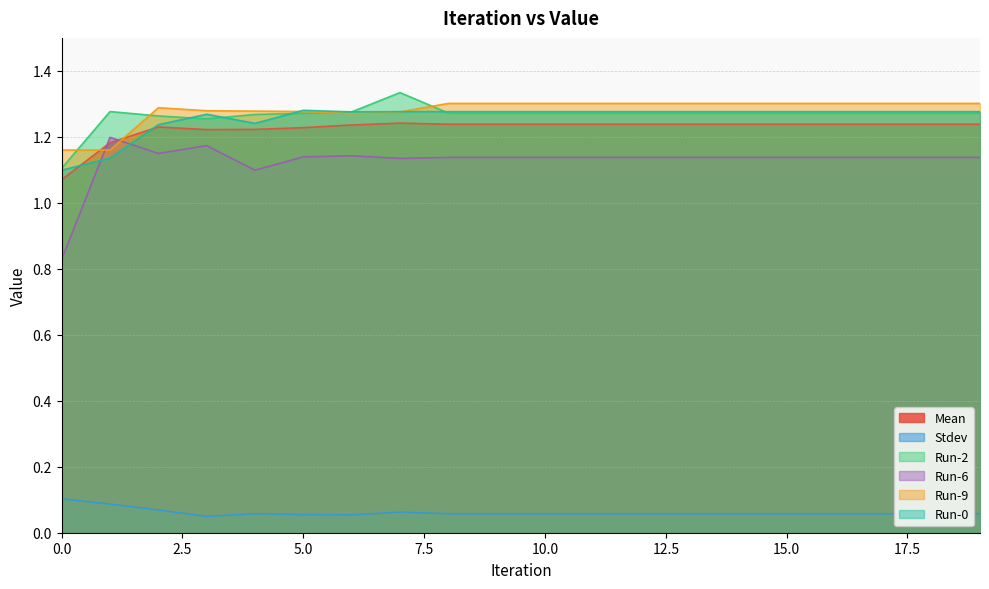

Reading right to left, list all the values displayed in this chart.

Mean: 1.2	1.2	1.2	1.2	1.2	1.2	1.2	1.2	1.2	1.2	1.2	1.2	1.2	1.2	1.2	1.2	1.2	1.2	1.2	1.1
Stdev: 0.1	0.1	0.1	0.1	0.1	0.1	0.1	0.1	0.1	0.1	0.1	0.1	0.1	0.1	0.1	0.1	0.0	0.1	0.1	0.1
Run-2: 1.3	1.3	1.3	1.3	1.3	1.3	1.3	1.3	1.3	1.3	1.3	1.3	1.3	1.3	1.3	1.3	1.3	1.3	1.3	1.1
Run-6: 1.1	1.1	1.1	1.1	1.1	1.1	1.1	1.1	1.1	1.1	1.1	1.1	1.1	1.1	1.1	1.1	1.2	1.1	1.2	0.8
Run-9: 1.3	1.3	1.3	1.3	1.3	1.3	1.3	1.3	1.3	1.3	1.3	1.3	1.3	1.3	1.3	1.3	1.3	1.3	1.2	1.2
Run-0: 1.3	1.3	1.3	1.3	1.3	1.3	1.3	1.3	1.3	1.3	1.3	1.3	1.3	1.3	1.3	1.2	1.3	1.2	1.1	1.1